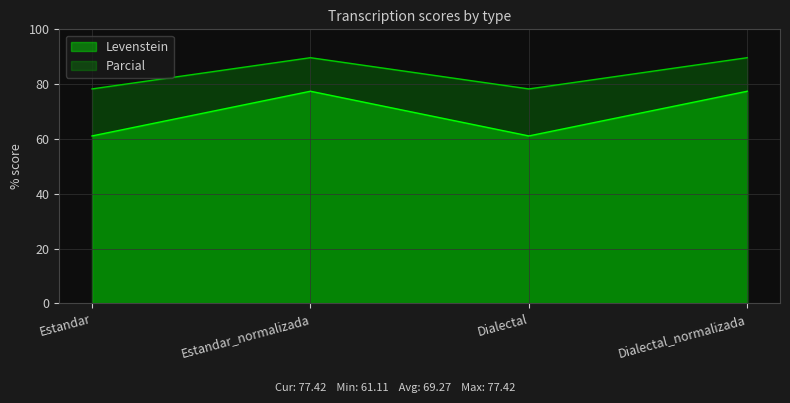

Where does the Levenstein series first go above 77?

Estandar_normalizada